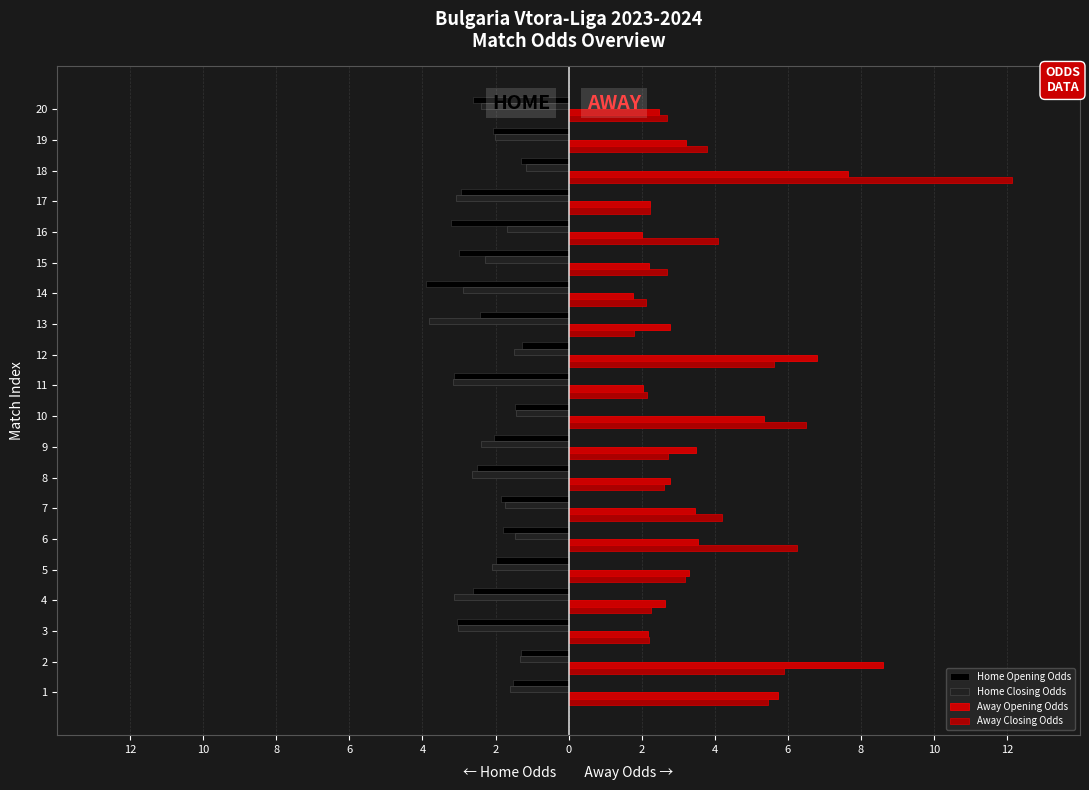

True or false: Home Closing Odds has a value of -5.4 at 16.

False